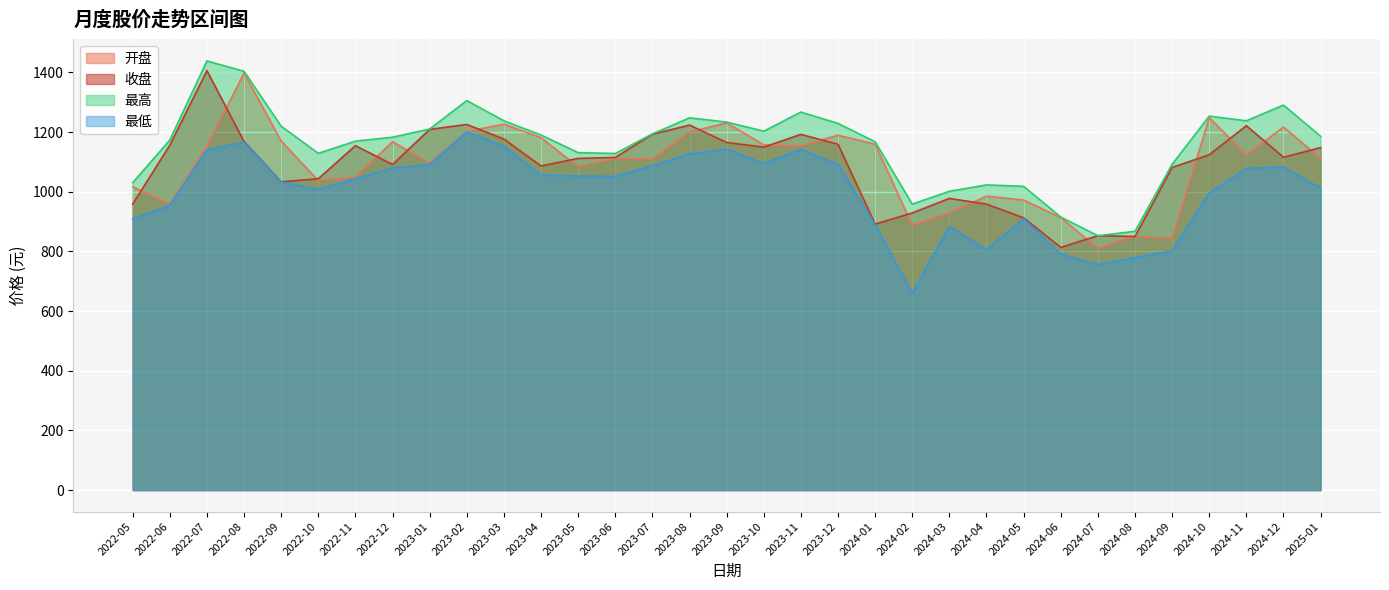

Reading left to right, extract all data points from this chart.

开盘: 1016.8	958.5	1152.5	1397.8	1169.9	1037.3	1048.2	1167.5	1095.9	1202.1	1226.4	1181.2	1083.3	1111.4	1109.4	1199.8	1230.9	1157.2	1153.1	1189.5	1159.2	887.4	928.6	985.0	972.1	913.4	810.3	851.5	842.2	1248.4	1122.5	1216.6	1111.6
收盘: 958.4	1156.0	1405.8	1168.2	1033.2	1043.5	1154.4	1091.2	1208.9	1225.4	1176.5	1086.2	1111.7	1114.9	1192.7	1223.3	1165.0	1149.5	1192.2	1159.0	891.4	928.9	977.5	958.5	912.6	813.5	852.6	850.0	1081.5	1123.8	1221.2	1115.4	1148.0
最高: 1030.2	1173.1	1438.4	1403.4	1219.6	1128.5	1169.4	1182.6	1210.2	1305.3	1237.7	1190.0	1131.1	1128.1	1193.7	1247.7	1233.4	1202.9	1267.0	1229.0	1167.3	958.5	1001.5	1022.8	1018.1	915.2	852.6	867.3	1091.9	1253.4	1237.7	1290.3	1185.8
最低: 909.5	954.0	1140.5	1165.8	1032.9	1007.3	1043.6	1079.5	1091.6	1200.2	1152.5	1055.7	1052.7	1051.1	1087.2	1127.1	1142.8	1094.3	1141.8	1092.0	888.9	660.8	883.8	806.0	909.5	791.7	755.8	779.2	801.8	996.1	1078.1	1082.6	1012.6